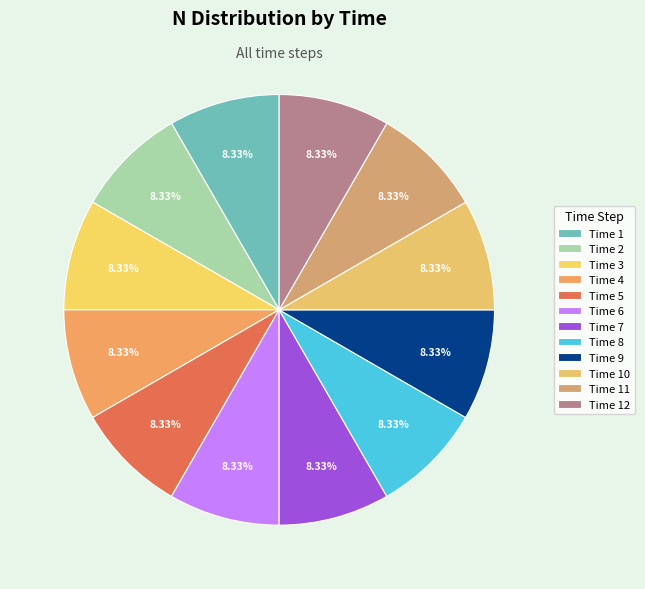

Count the number of slices in the pie.

12